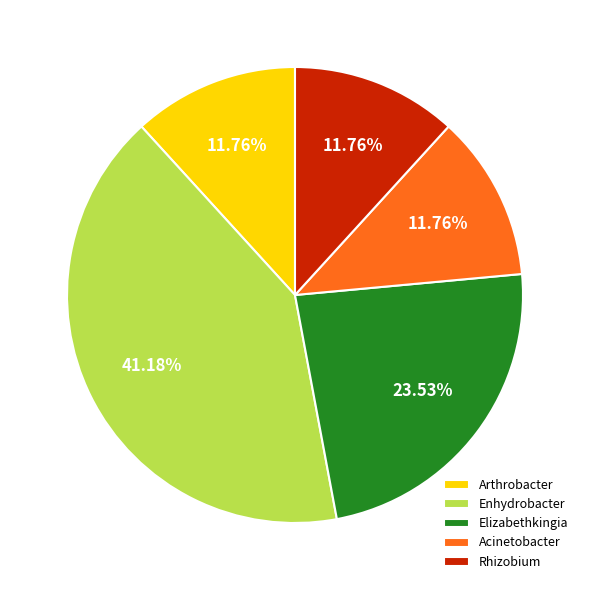

Combined, what portion of the pie is Acinetobacter and Elizabethkingia?

35.3%